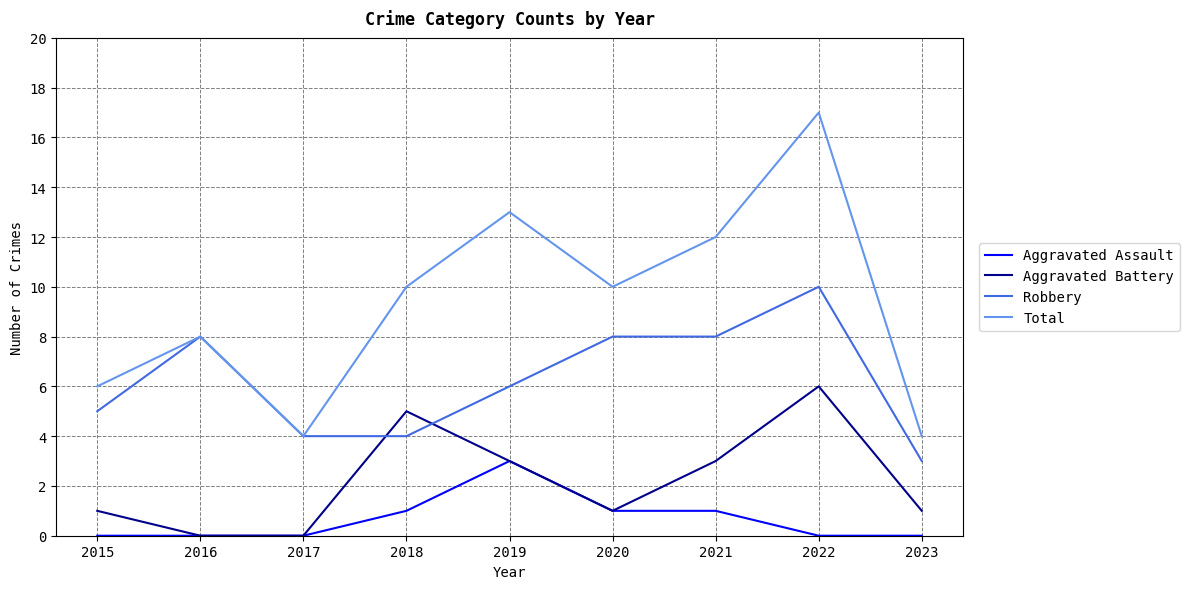

Reading left to right, list all the values displayed in this chart.

Aggravated Assault: 2015=0	2016=0	2017=0	2018=1	2019=3	2020=1	2021=1	2022=0	2023=0
Aggravated Battery: 2015=1	2016=0	2017=0	2018=5	2019=3	2020=1	2021=3	2022=6	2023=1
Robbery: 2015=5	2016=8	2017=4	2018=4	2019=6	2020=8	2021=8	2022=10	2023=3
Total: 2015=6	2016=8	2017=4	2018=10	2019=13	2020=10	2021=12	2022=17	2023=4